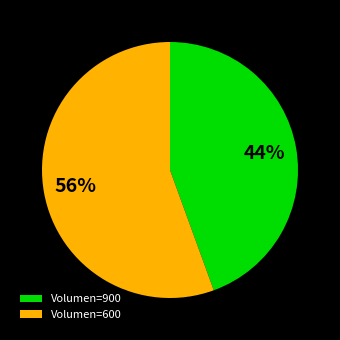

Is the sum of Volumen=600 and Volumen=900 greater than half?

Yes